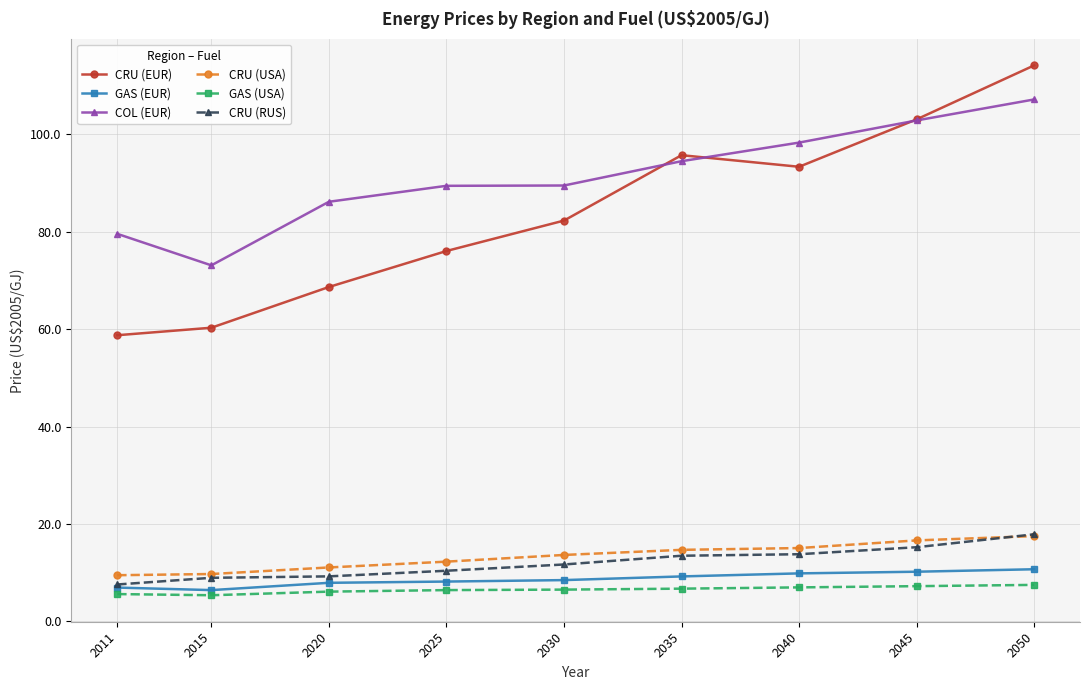

The value of CRU (USA) at 2020 is 2.5. True or false?

False